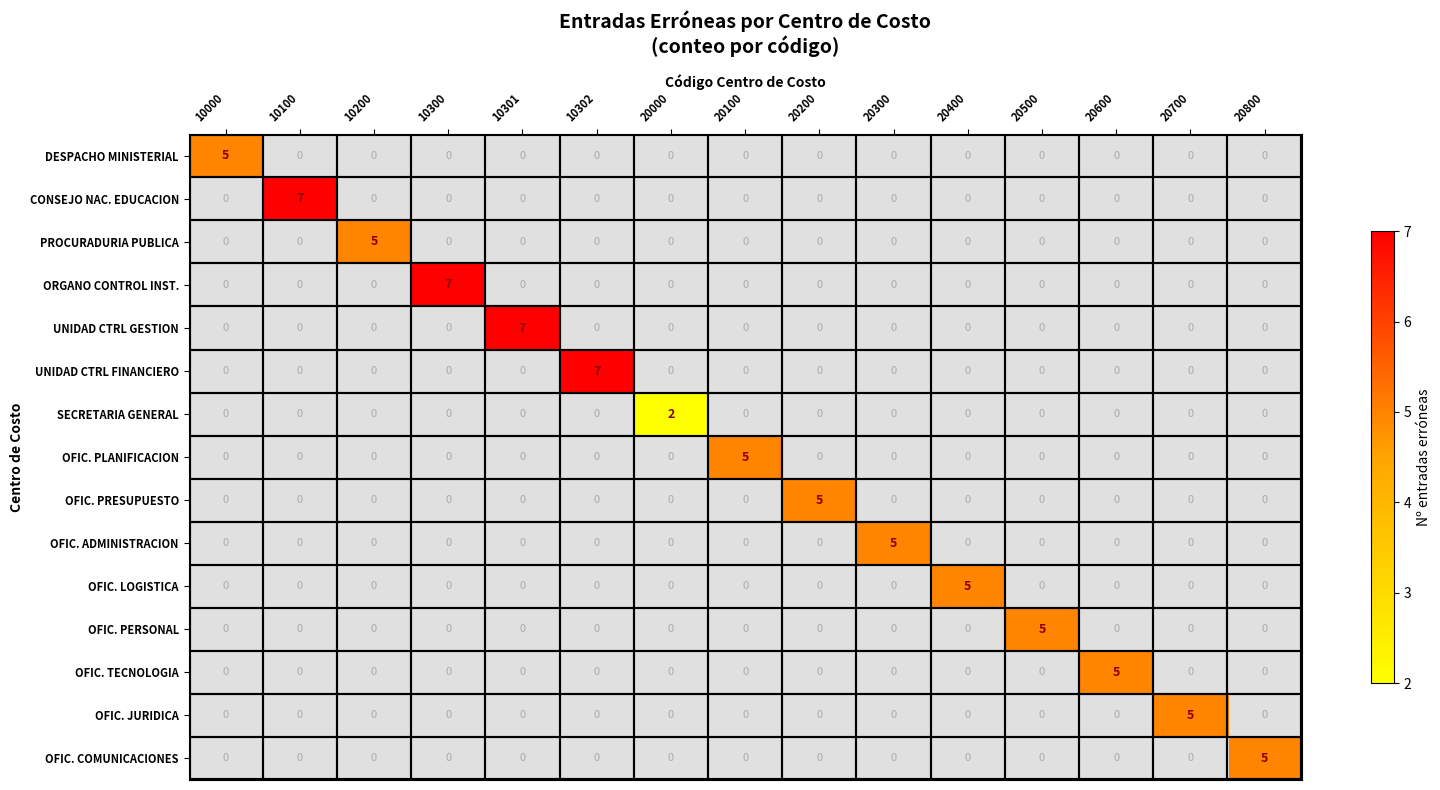

At which category is the sum across all series the highest?

10100